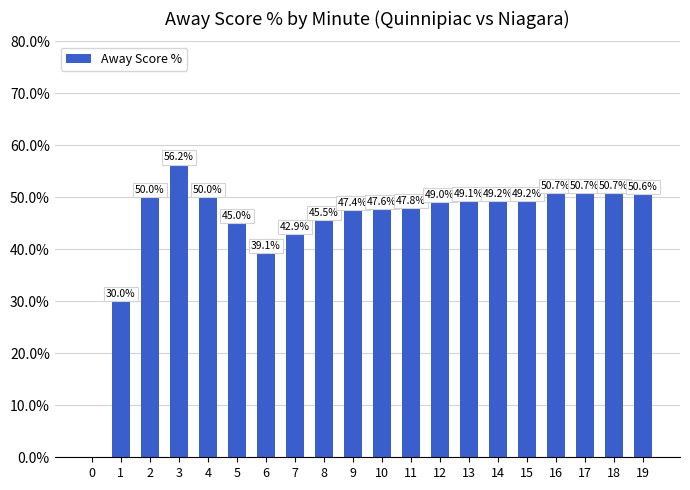

Which label corresponds to the largest value in the chart?

3